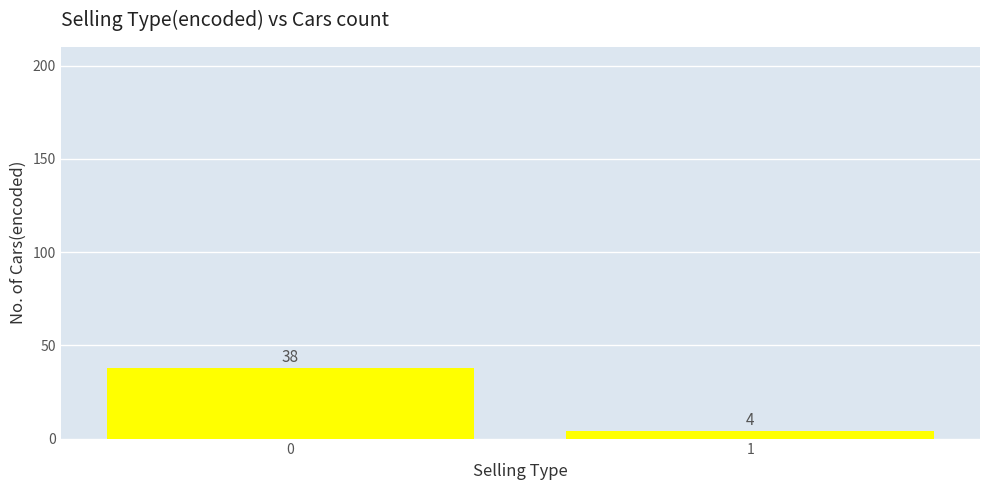

Reading left to right, what are all the values shown in this chart?

0=38	1=4